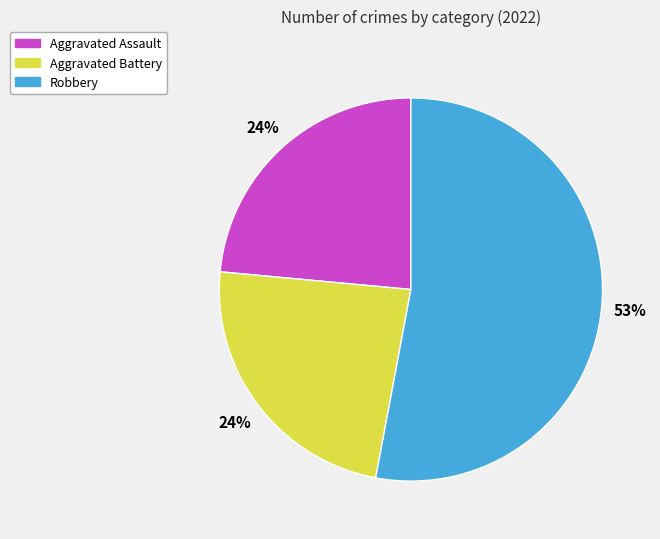

Is there a majority slice in this chart?

Yes